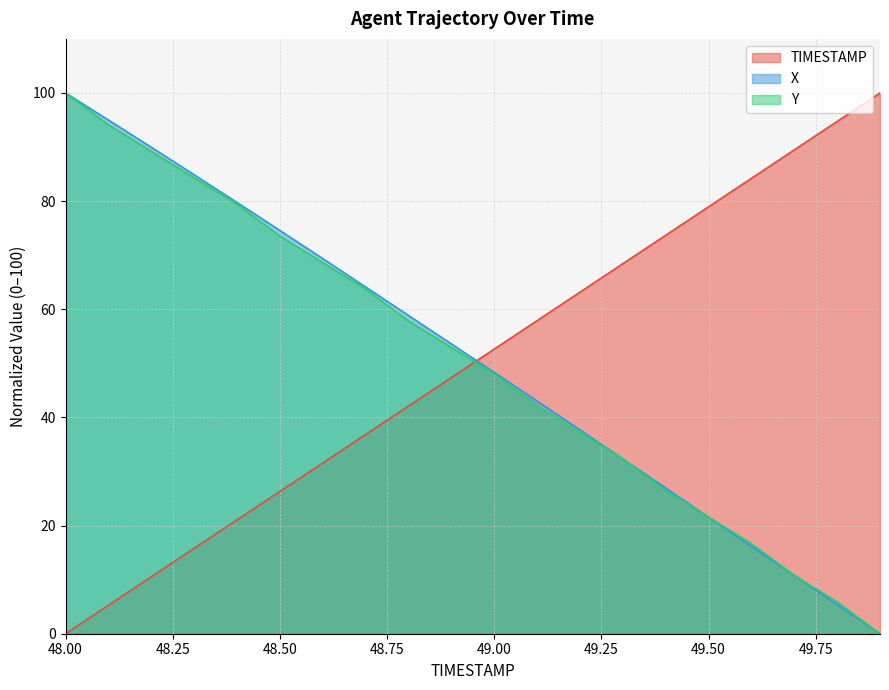

What is the label of the 3rd point from the left?

48.2